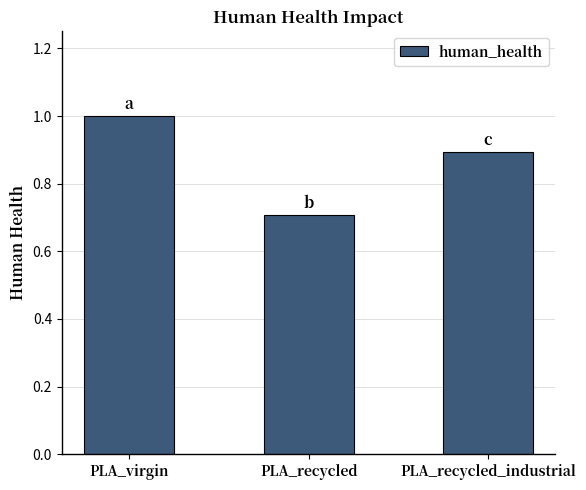

At which category does the chart reach its minimum across all series?

PLA_recycled